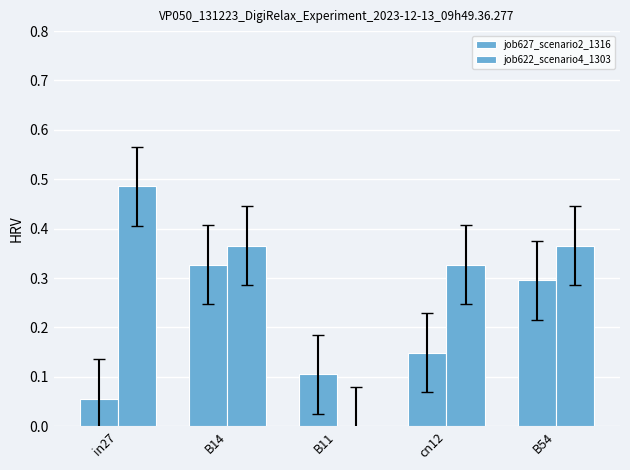

Reading left to right, extract all data points from this chart.

job627_scenario2_1316: in27=0.1	B14=0.3	B11=0.1	cn12=0.1	B54=0.3
job622_scenario4_1303: in27=0.5	B14=0.4	B11=0.0	cn12=0.3	B54=0.4